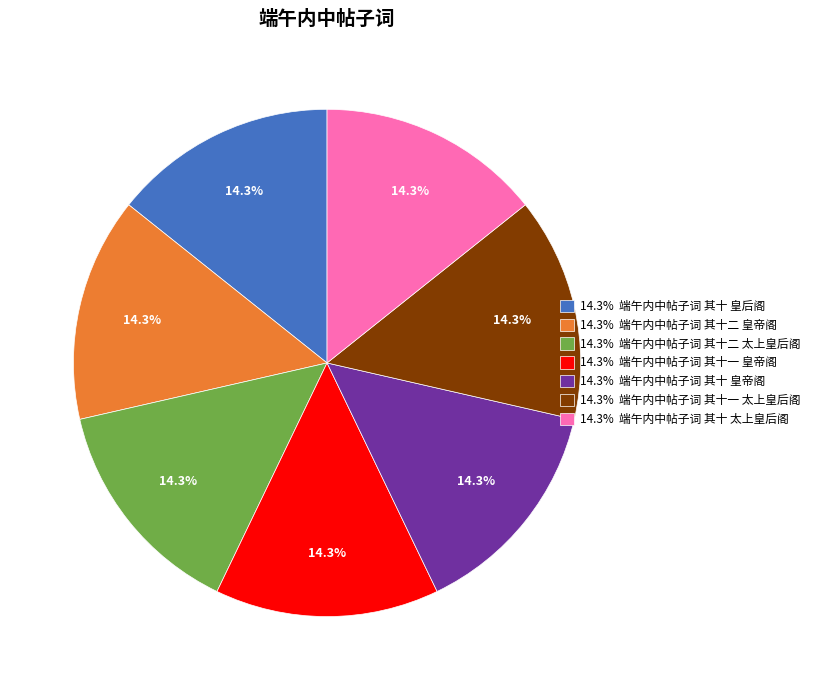

Does any single category account for the majority?

No